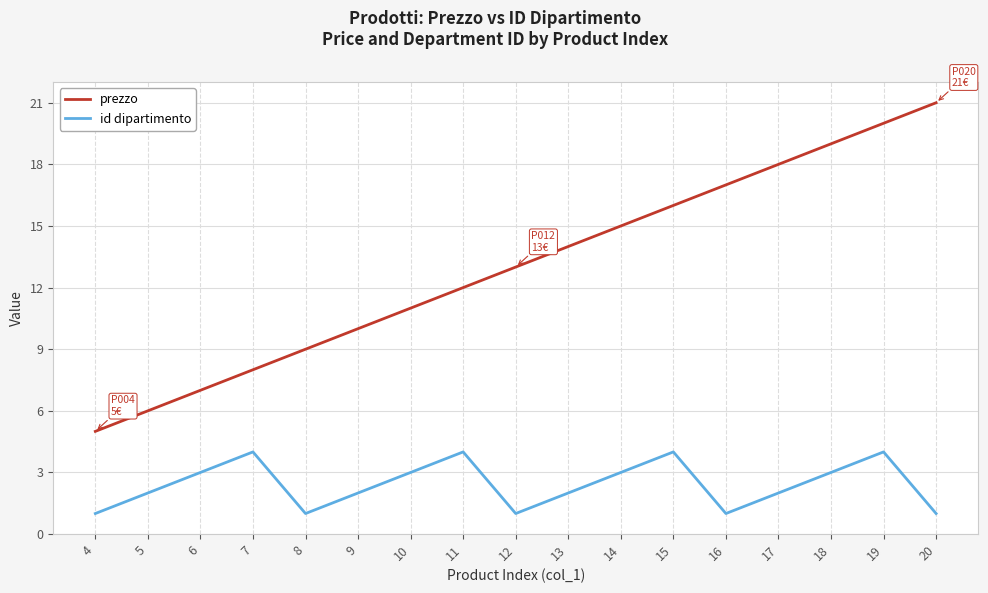

What is the total value across all series at 6?

10